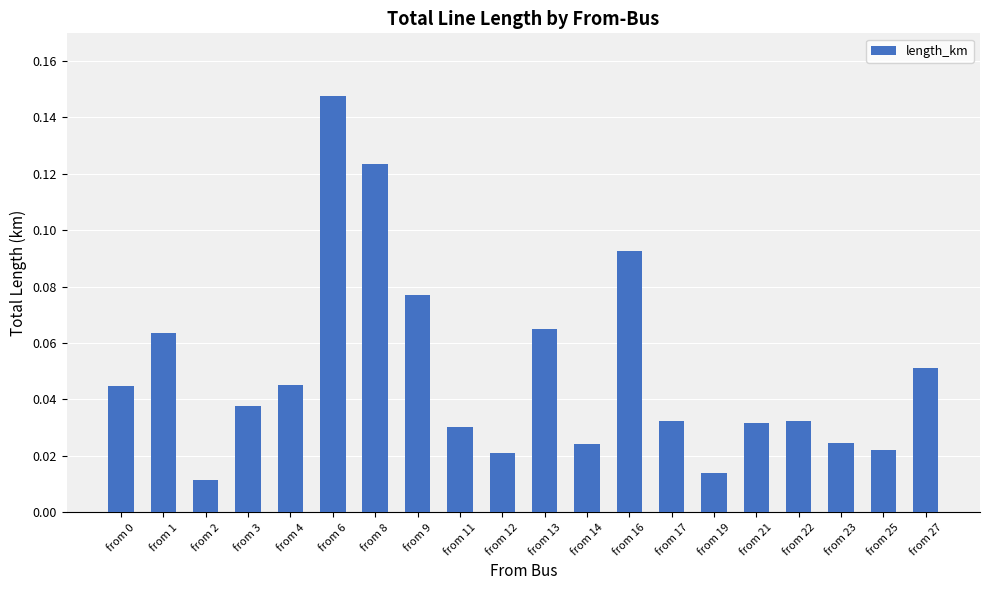

Which category has the highest value across all series?

from 6